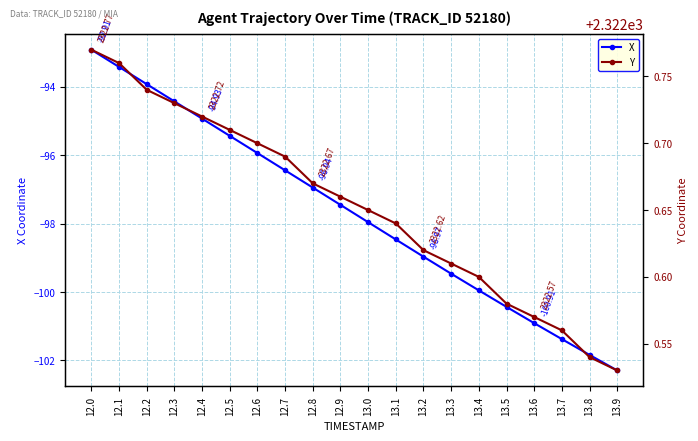

What is the label of the 3rd point from the left?

12.2